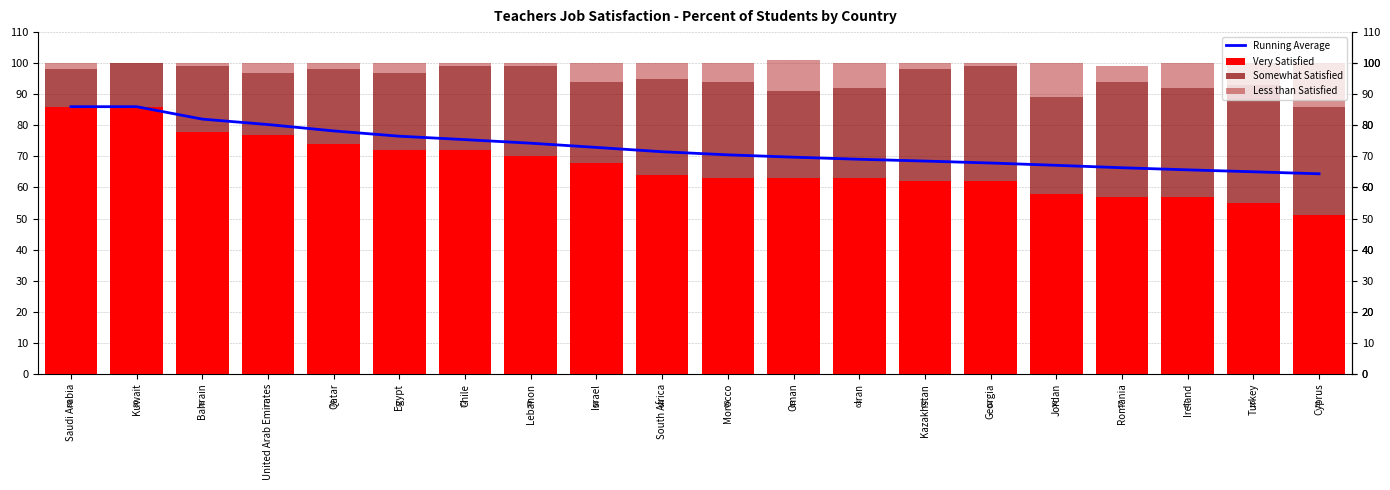

What is the maximum value for Less than Satisfied?

14.0